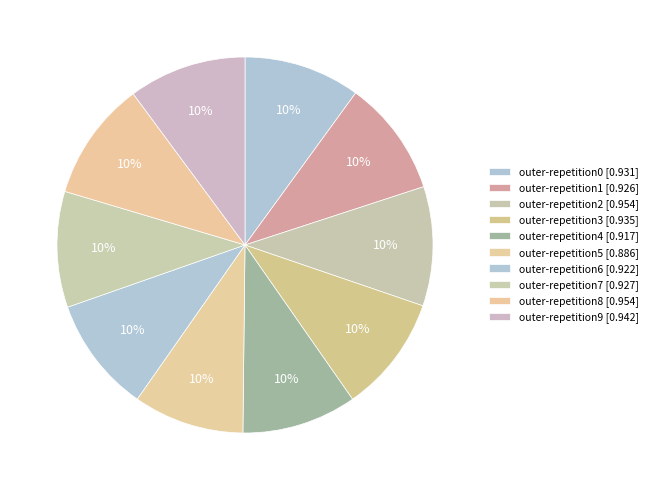

Which slice is the largest?

outer-repetition2